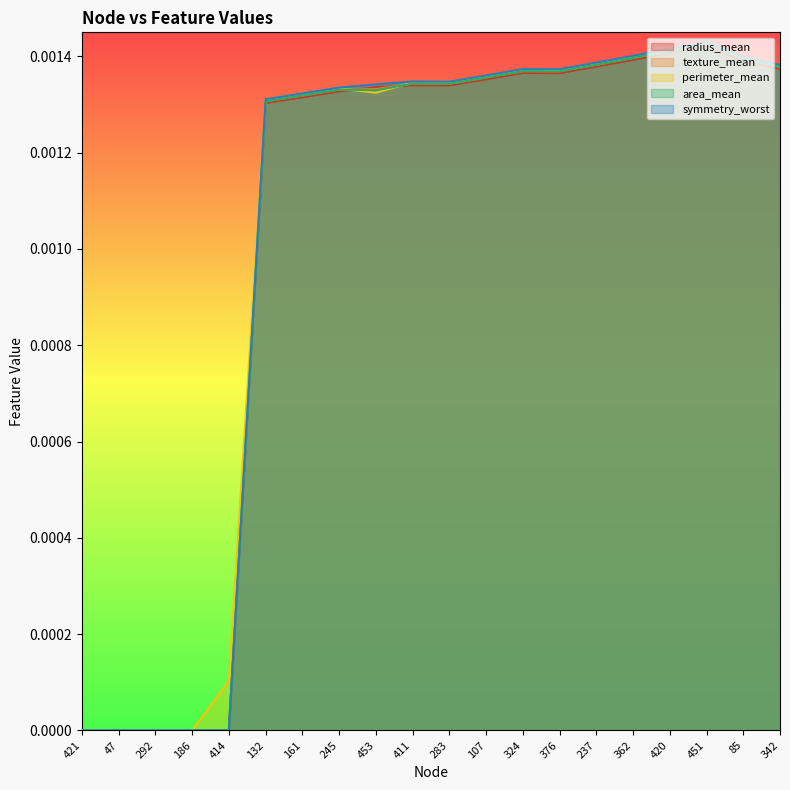

Between 107 and 362, which series saw the biggest shift?

symmetry_worst